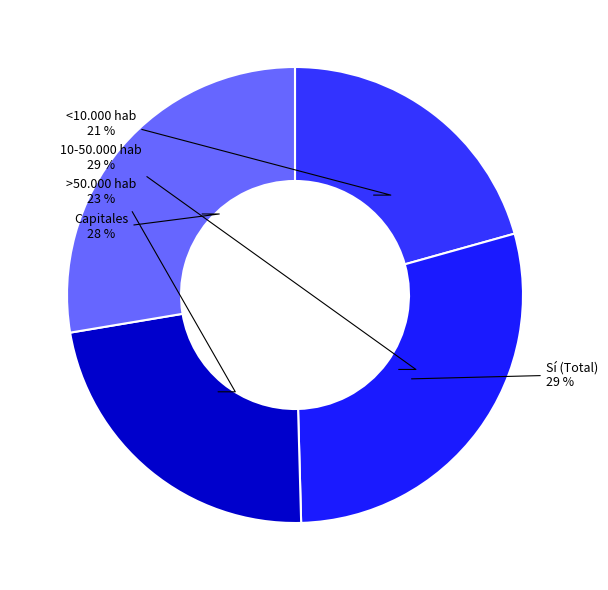

How many slices are in this pie chart?

4